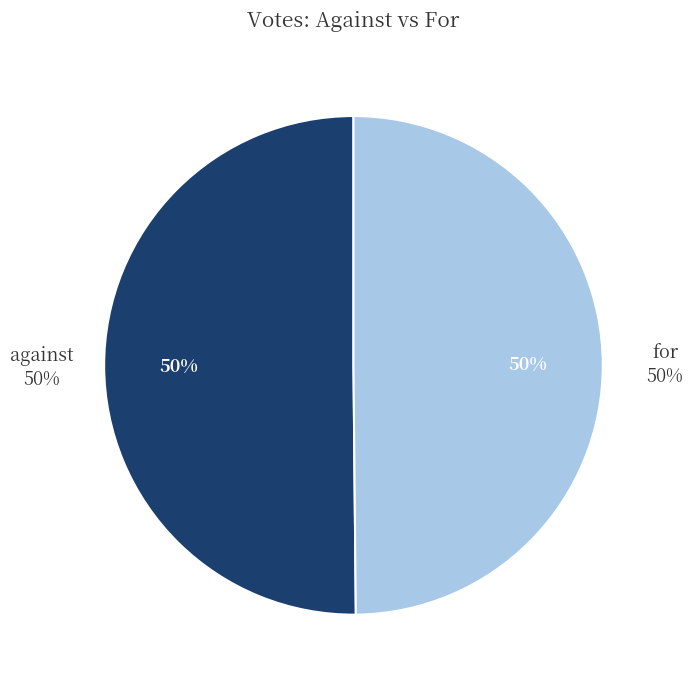

The for slice represents 55% of the pie. True or false?

False